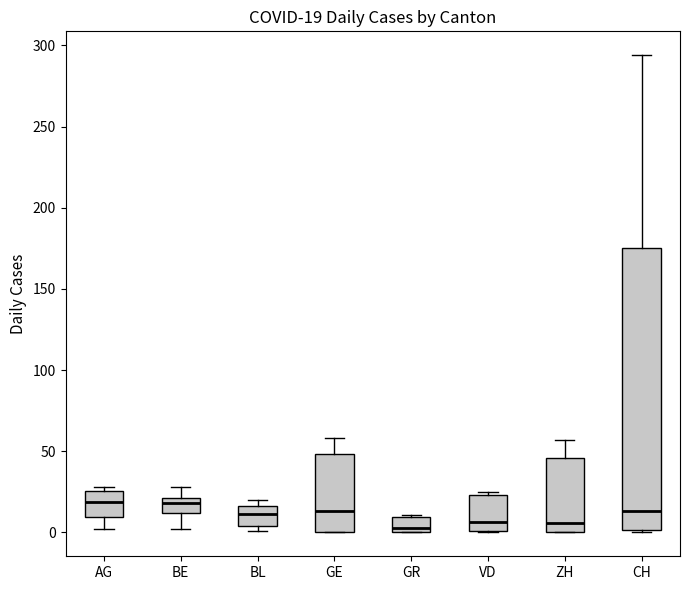

Which box is the tallest, from its lower edge to its upper edge?

CH